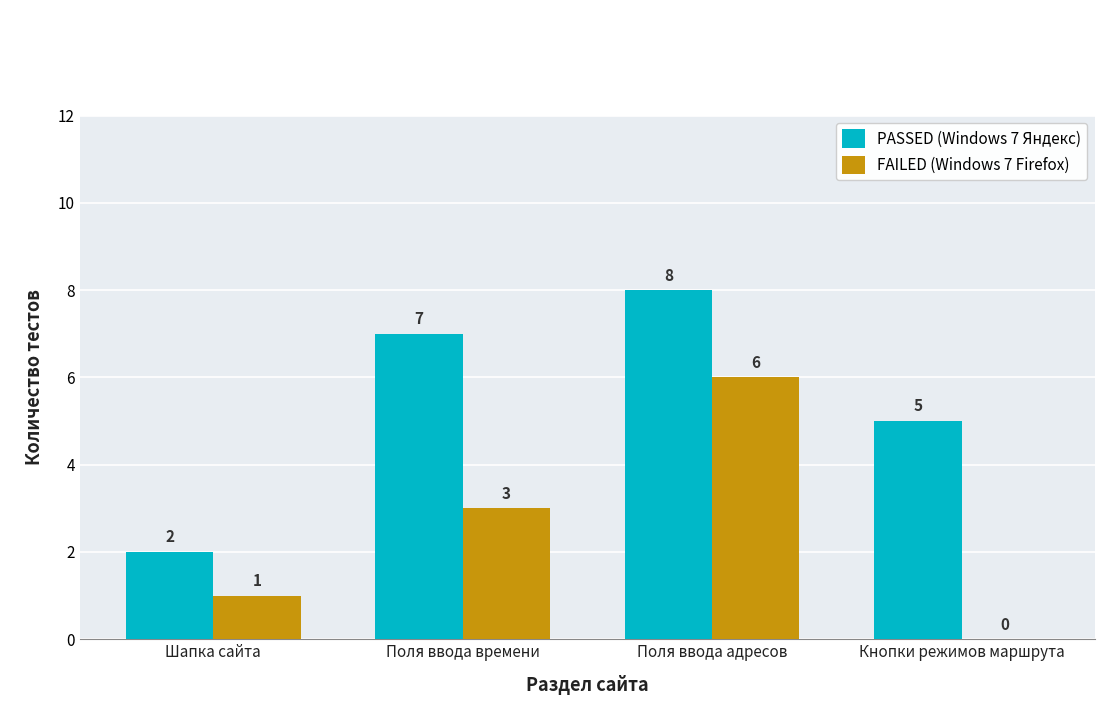

What is the sum of all PASSED (Windows 7 Яндекс) values?

22